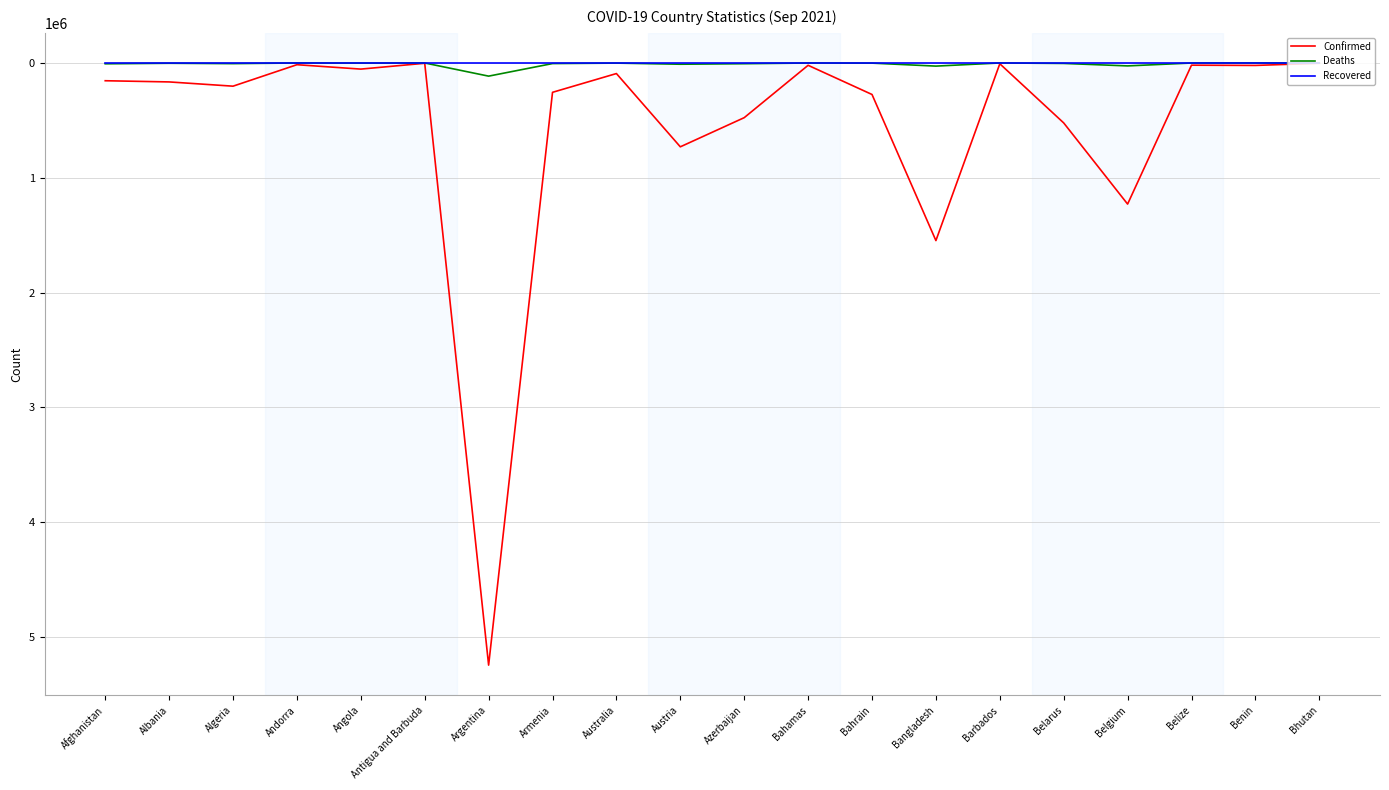

At which label does Confirmed reach its peak?

Argentina